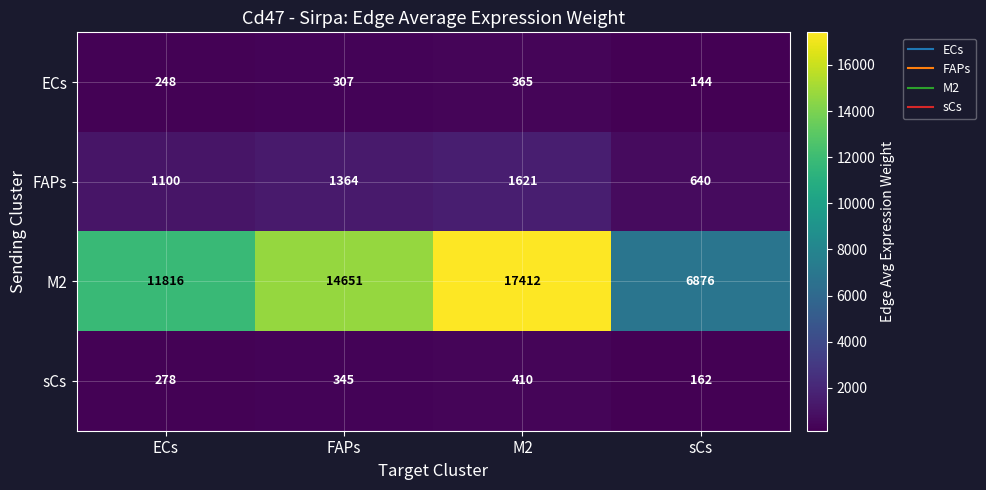

At which category does the chart reach its minimum across all series?

sCs